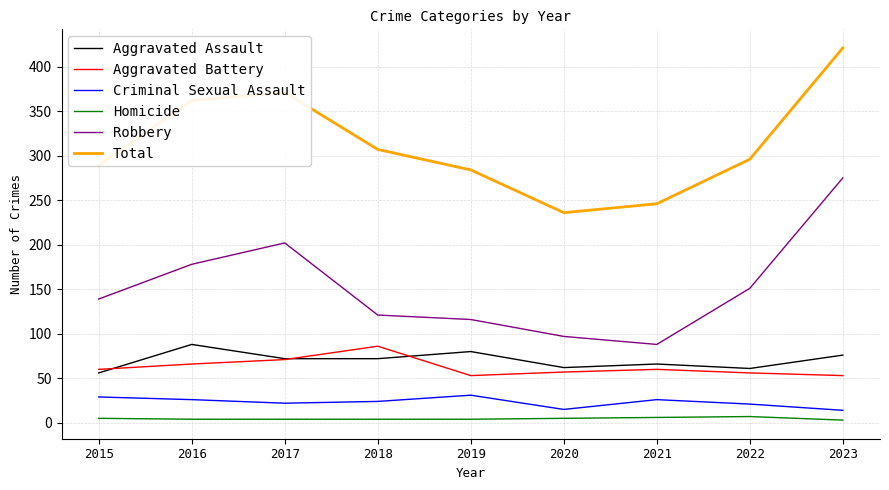

How many distinct data groups are displayed?

6